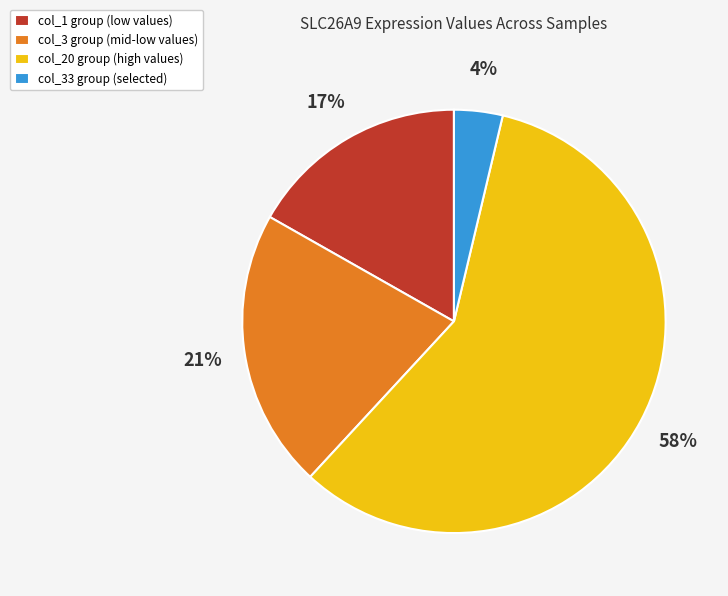

To the nearest percent, what is the difference between the largest and smallest slice percentages?

54%